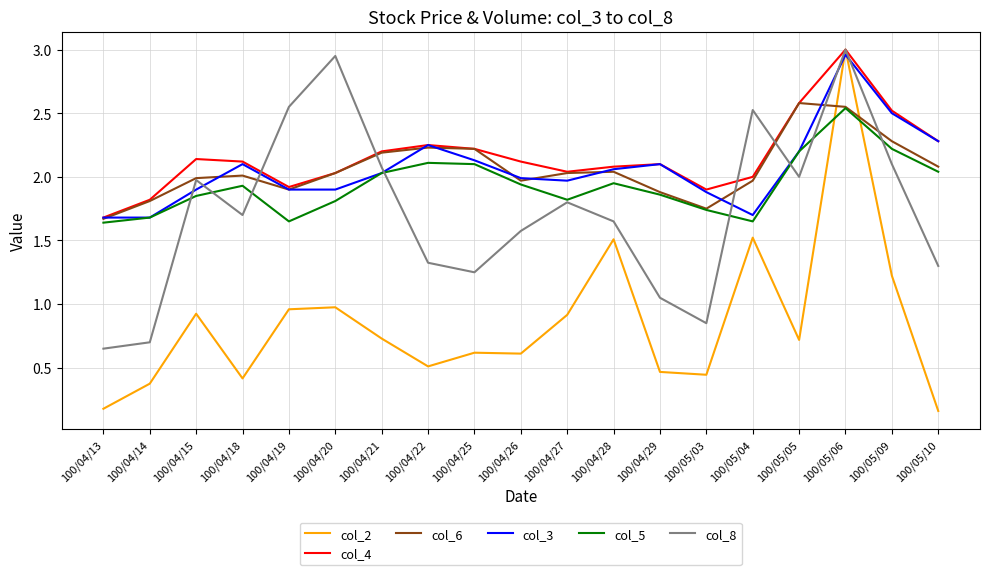

What are all the series names shown in the legend?

col_2, col_4, col_6, col_3, col_5, col_8